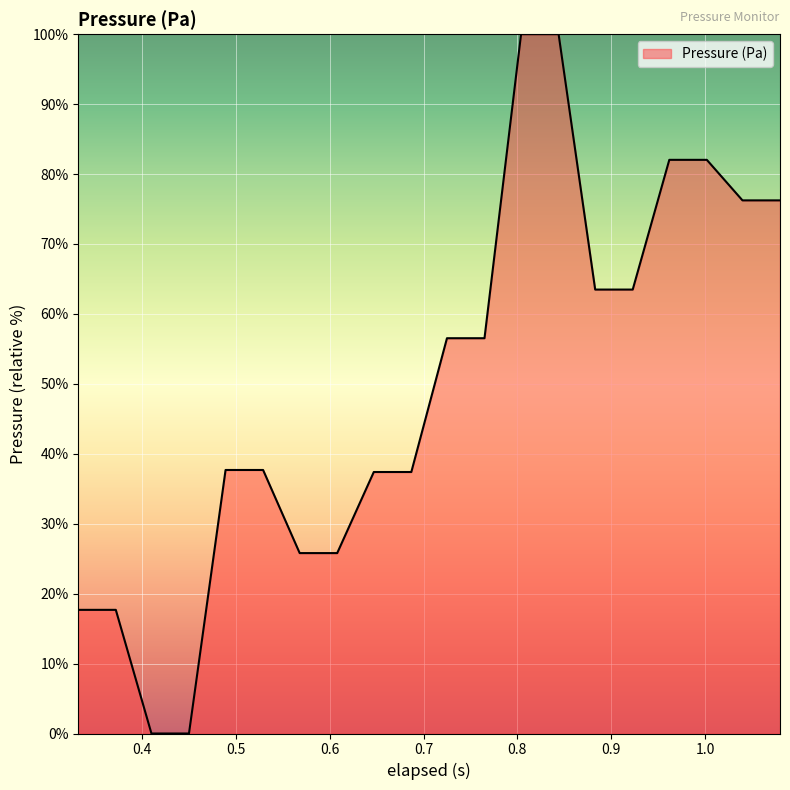

What is the greatest value displayed?

100.0